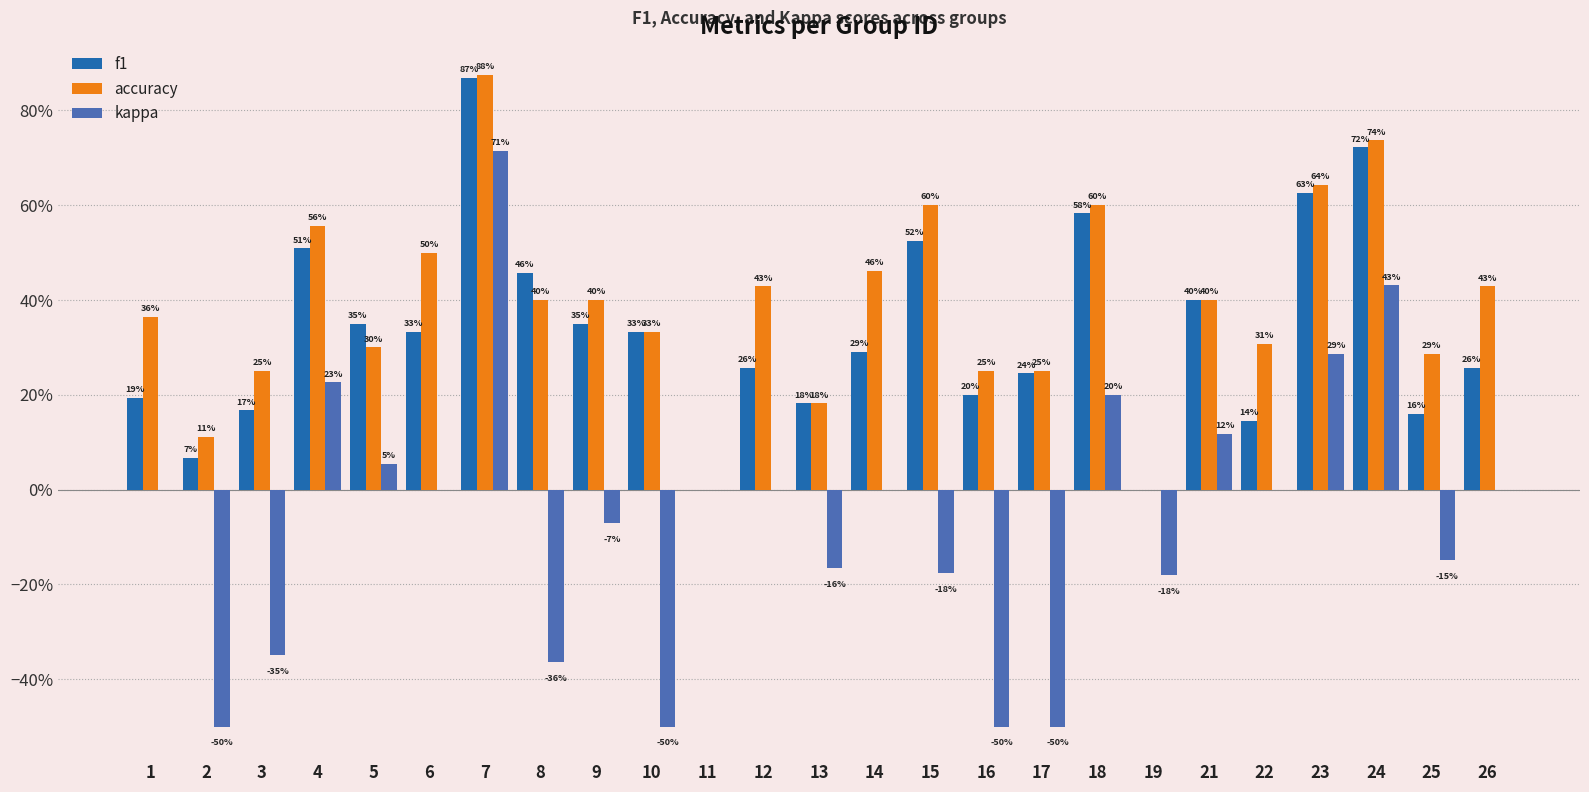

Rank the categories by accuracy value from lowest to highest.

11, 19, 2, 13, 3, 16, 17, 25, 5, 22, 10, 1, 8, 9, 21, 12, 26, 14, 6, 4, 15, 18, 23, 24, 7